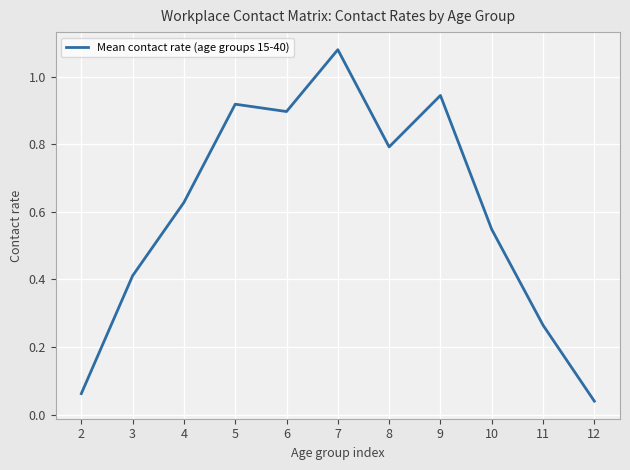

What is the difference between the maximum and minimum values?

1.0